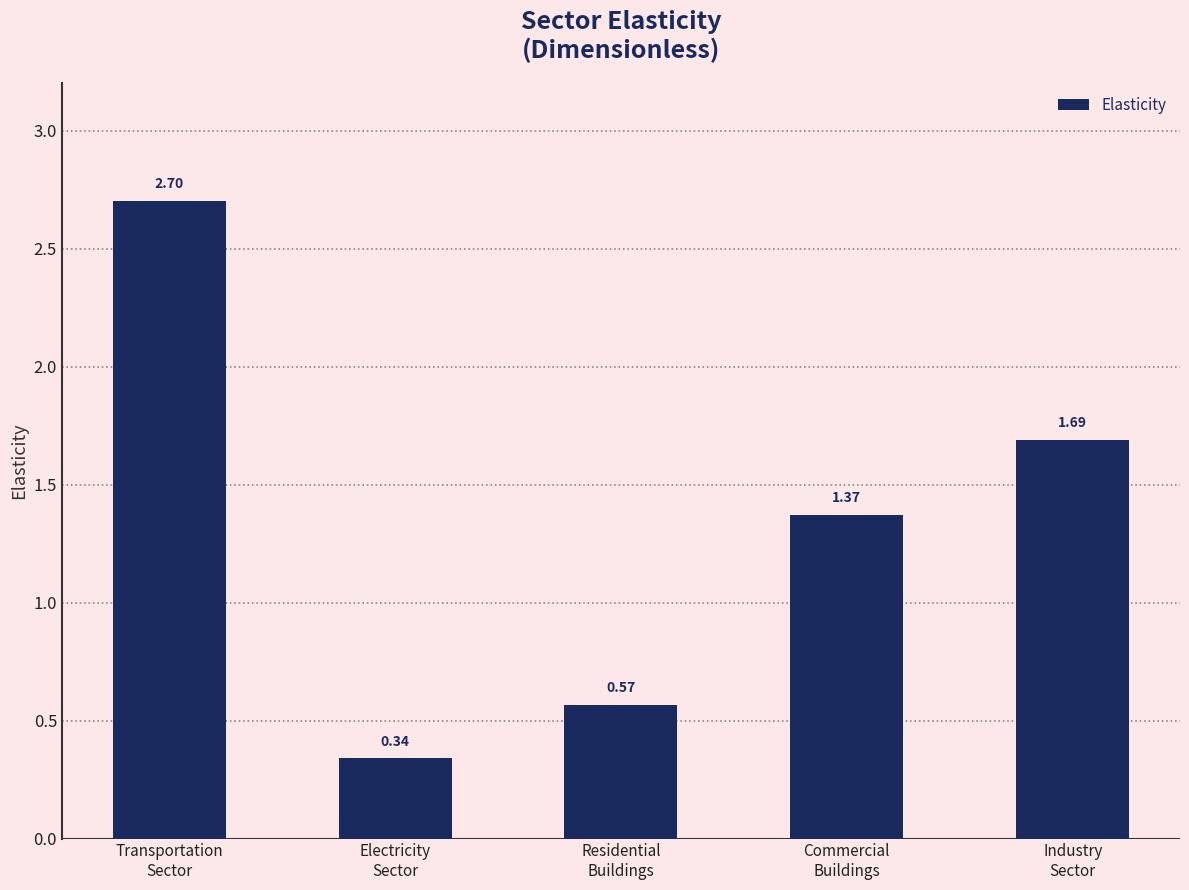

What is the sum of all values?

6.7